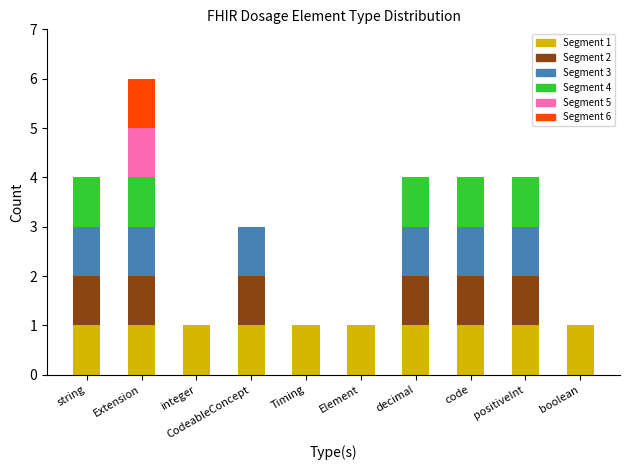

At which category is the sum across all series the highest?

Extension